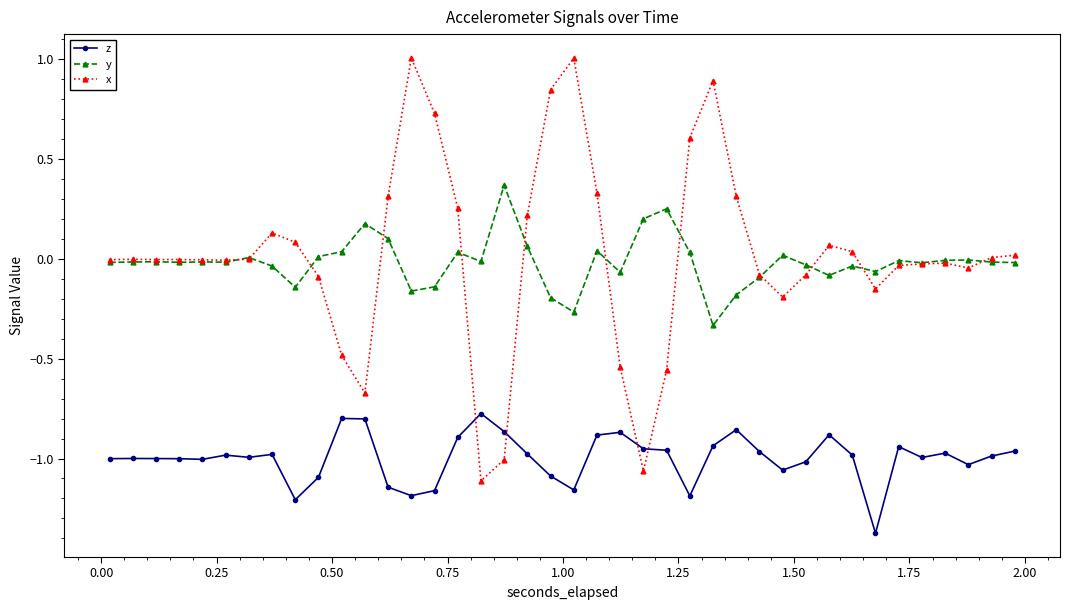

What is the value of the z point at the 11th from the left?

-0.8